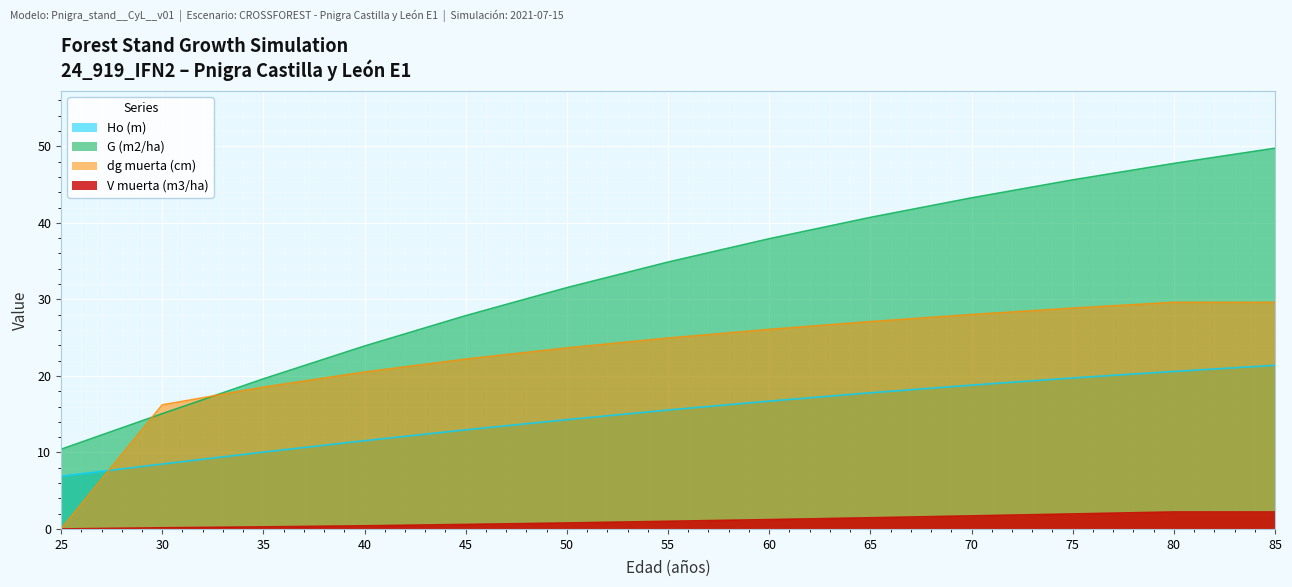

Which series has the largest total across all categories?

G (m2/ha)